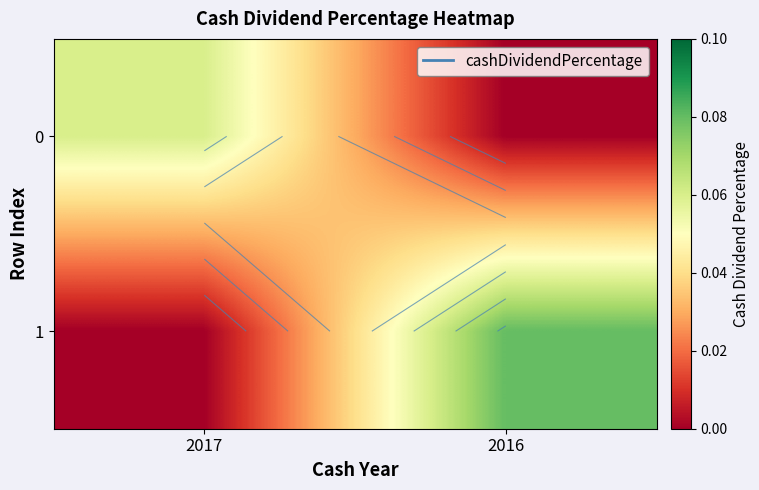

Between 2017 and 2016, which series saw the biggest shift?

1